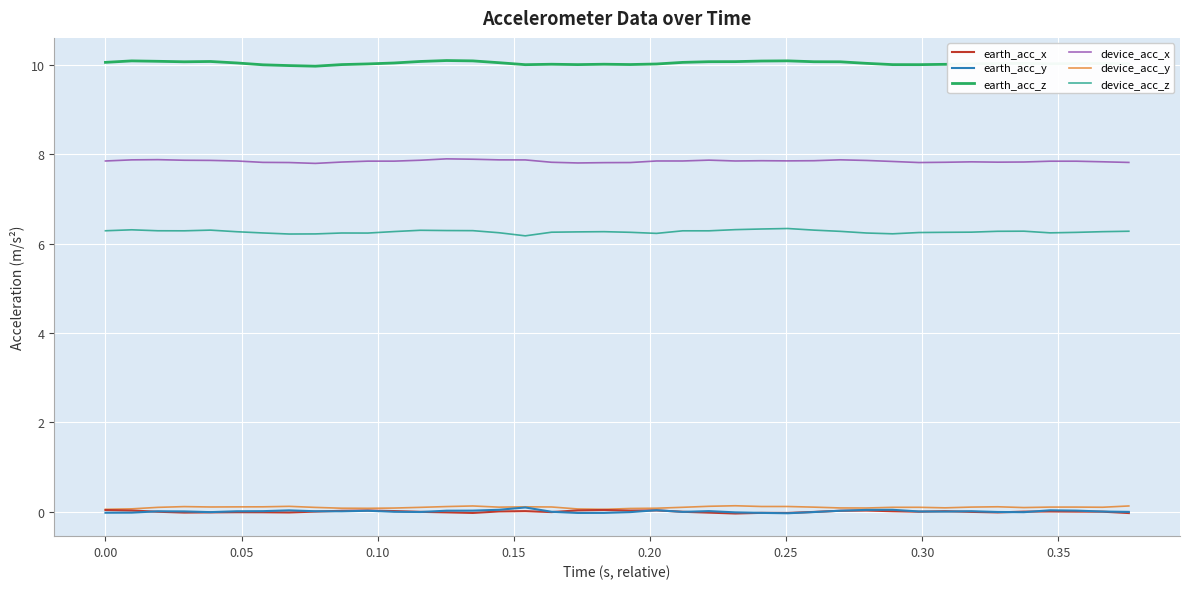

How many lines are shown in the chart?

6